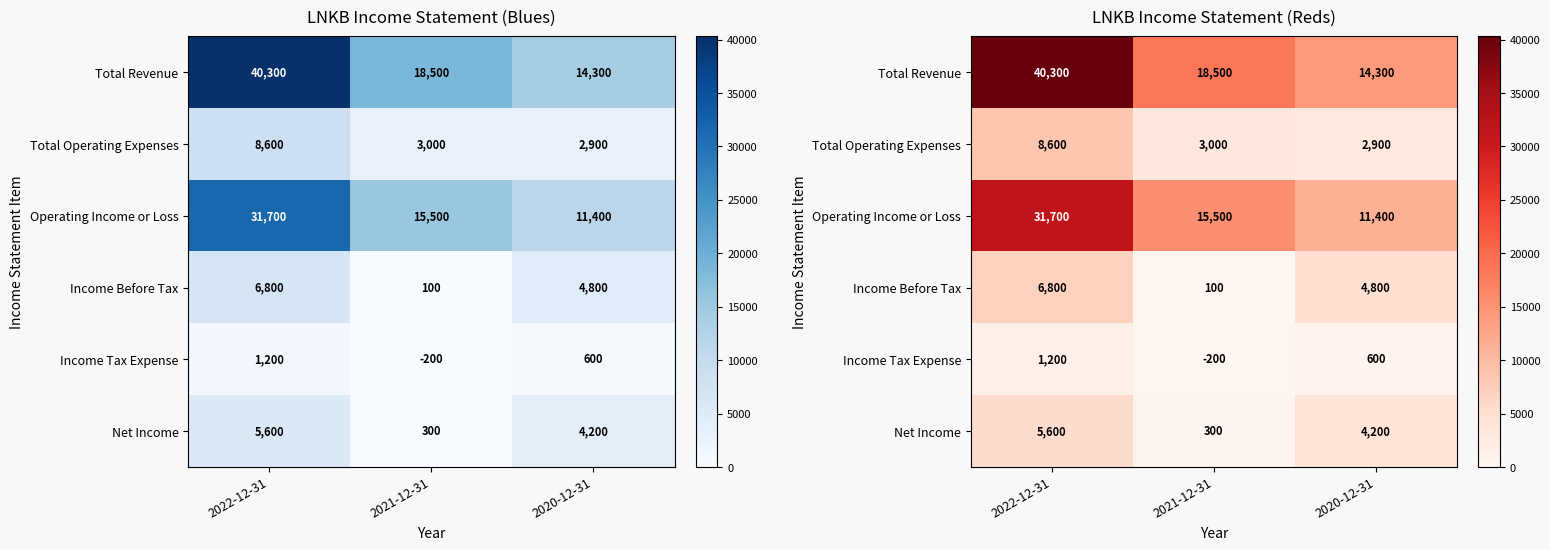

Is it true that Net Income equals 300 at 2021-12-31?

True